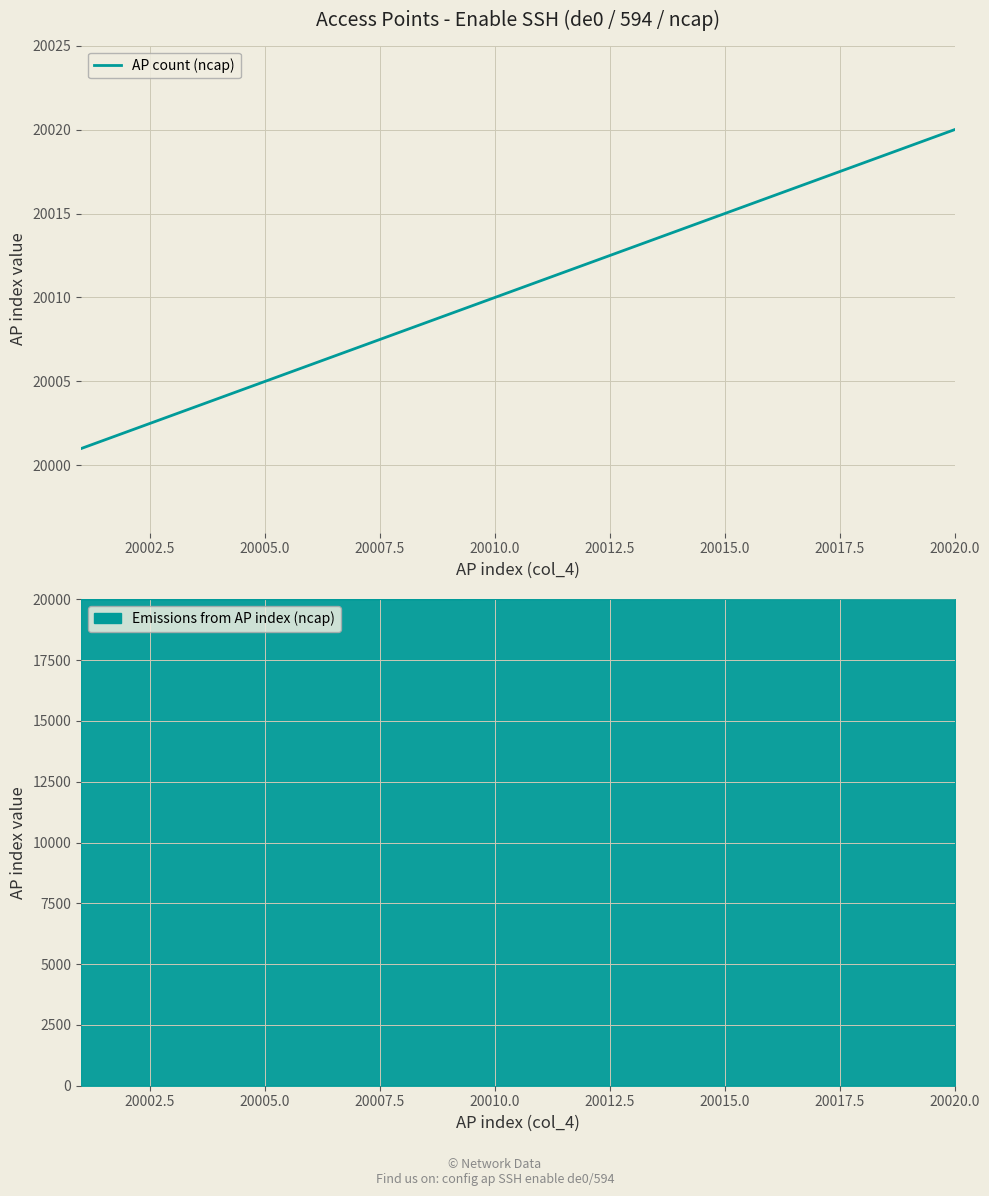

How many lines are shown in the chart?

1